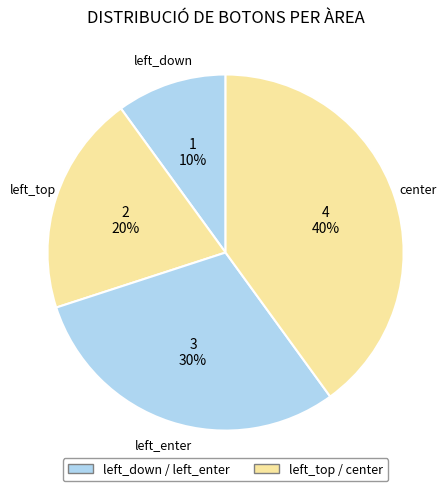

Does left_down account for over 50% of the chart?

No